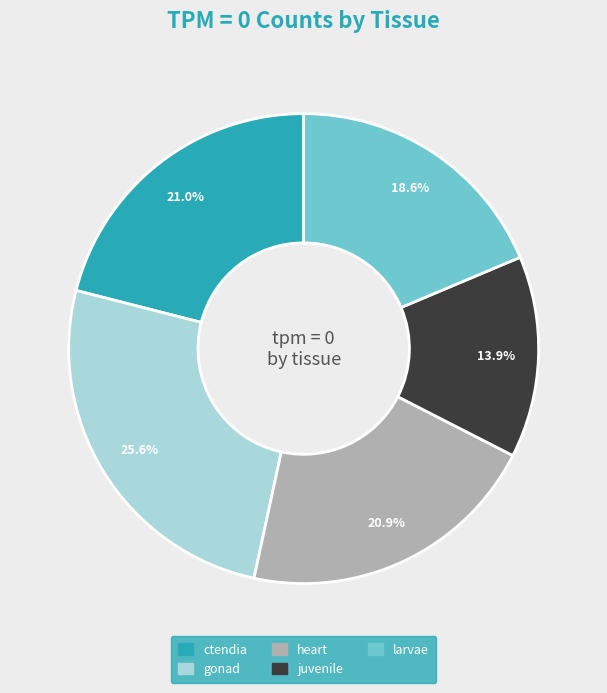

Between gonad and juvenile, which is larger?

gonad